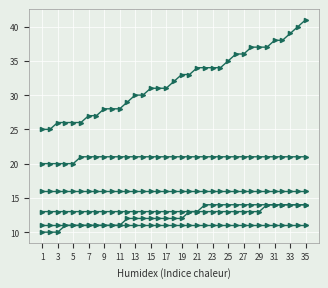

True or false: সিঙ্গেল ডিজিটধারী and প্রভাবশালী পরিবারের সন্তান cross at least once.

False